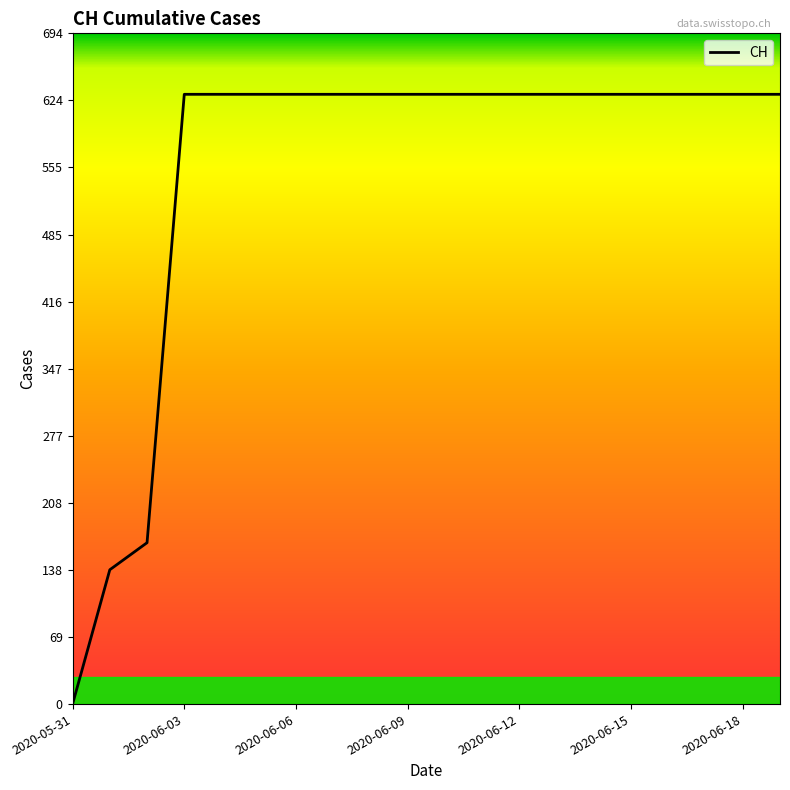

What is the greatest value displayed?

631